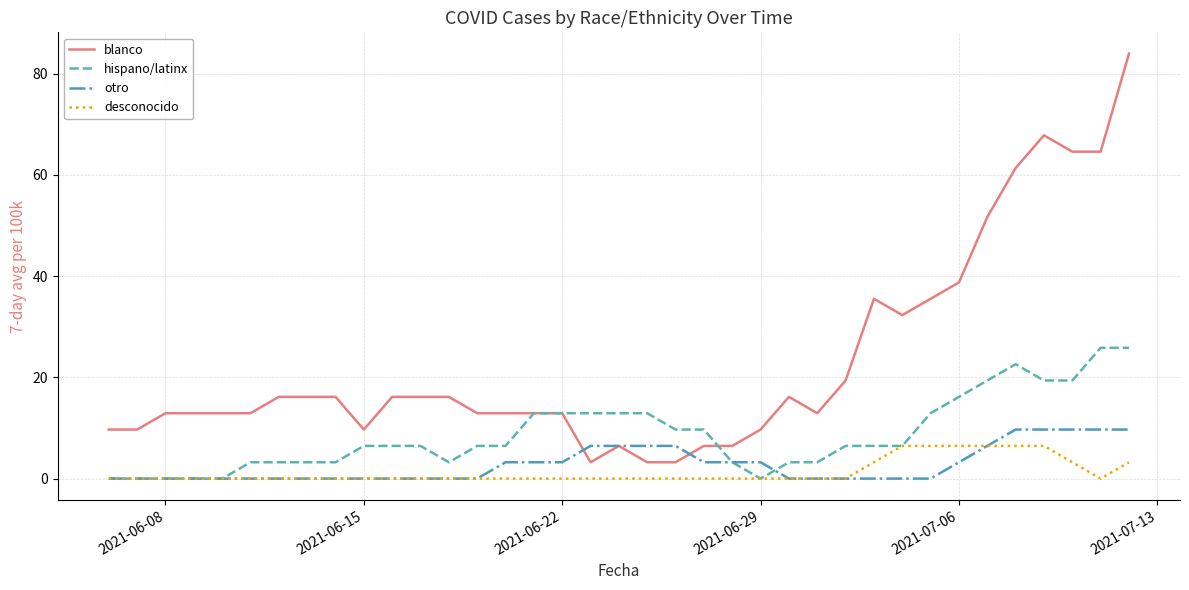

What is the maximum value shown in the chart?

83.9